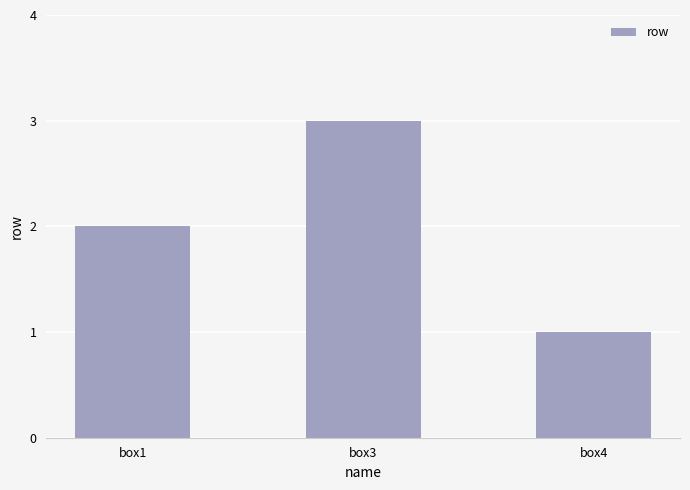

Reading left to right, transcribe all the data shown in this chart.

2	3	1